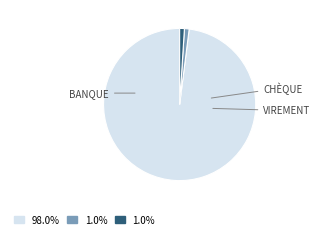

Is there any slice that represents more than half of the pie?

Yes